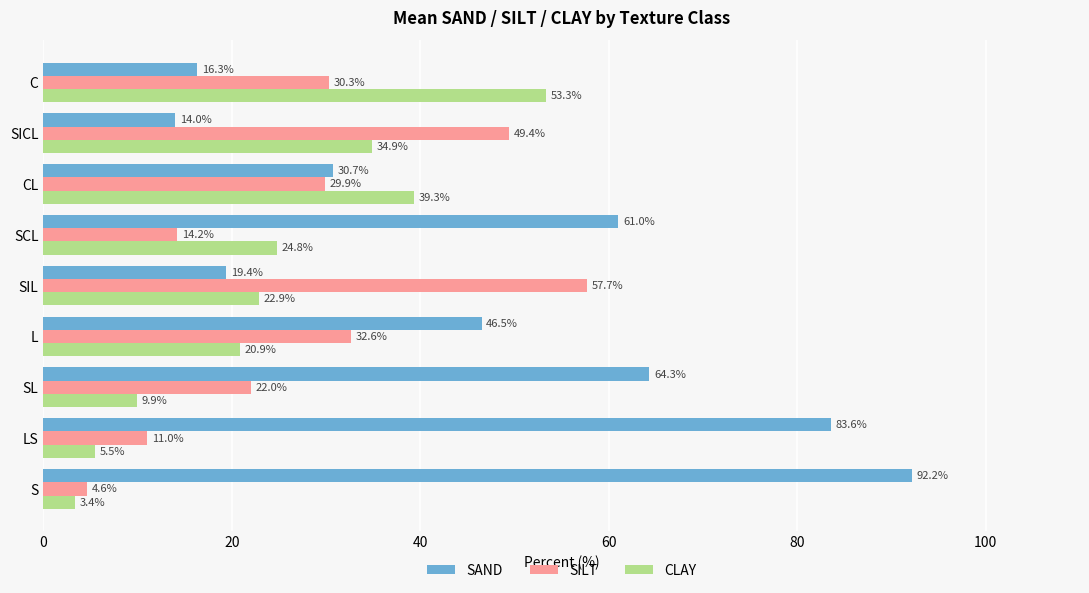

True or false: SAND has a value of 28.6 at S.

False